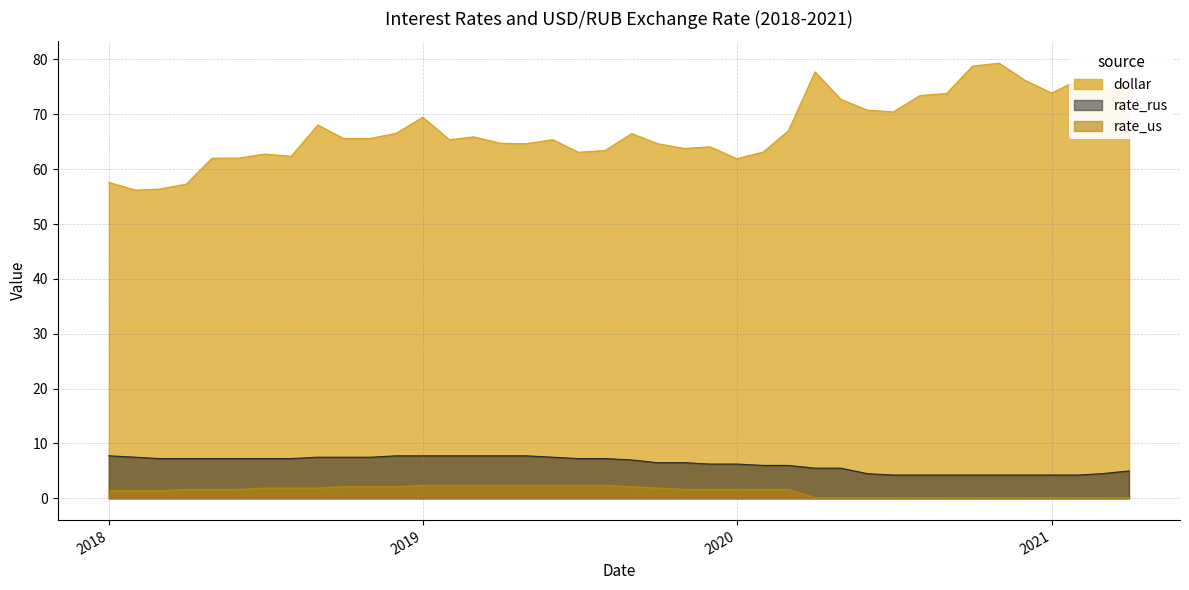

List the series in order of their peak value, highest first.

dollar, rate_rus, rate_us